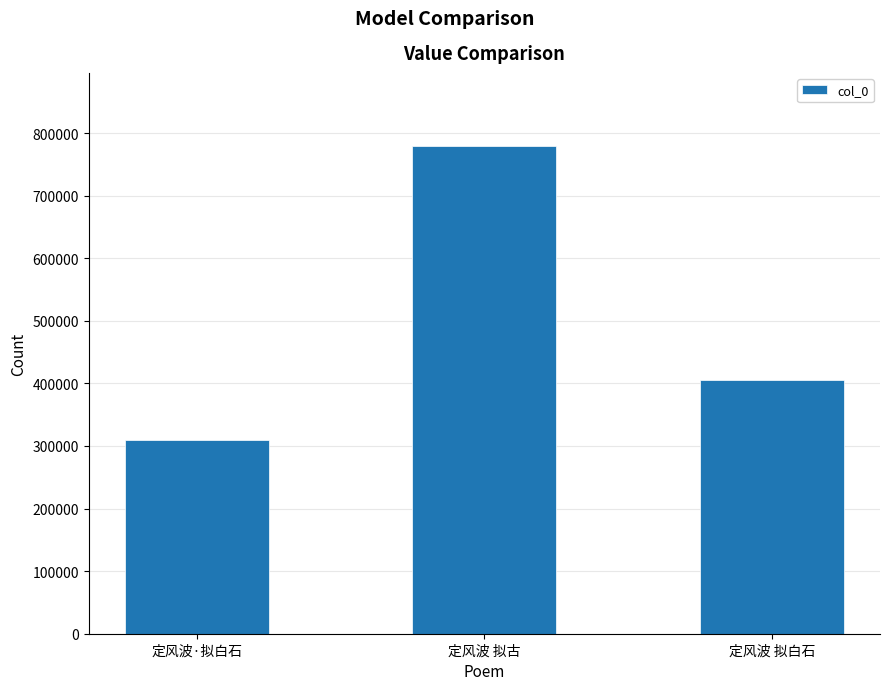

Reading left to right, list all the values displayed in this chart.

309692	779254	405316